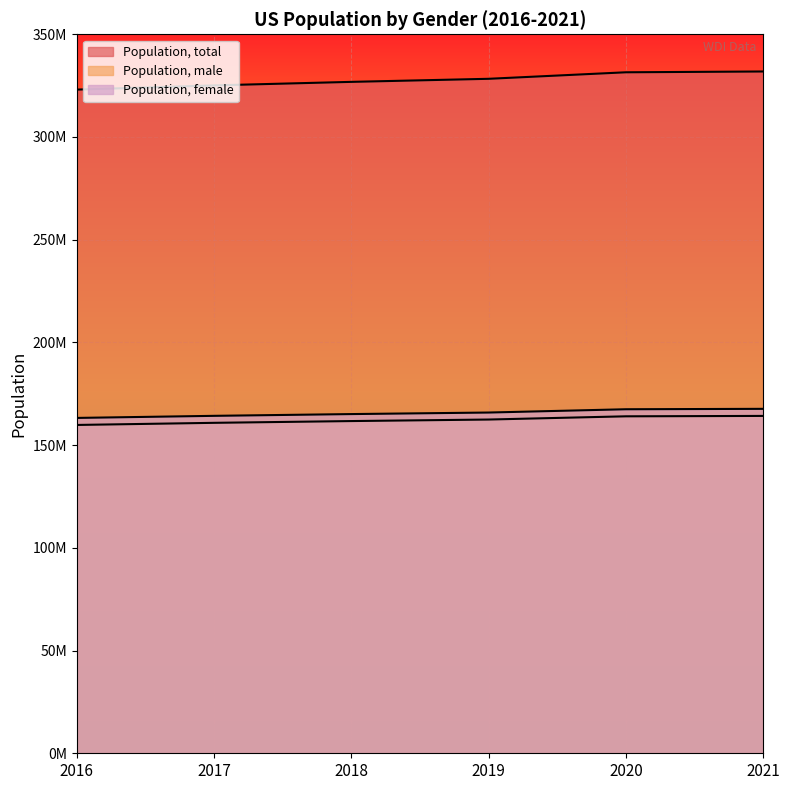

Reading left to right, what are all the values shown in this chart?

Population, total: 2016=323071755	2017=325122128	2018=326838199	2019=328329953	2020=331501080	2021=331893745
Population, male: 2016=159825817	2017=160859432	2018=161719493	2019=162462628	2020=164032650	2021=164224068
Population, female: 2016=163245938	2017=164262696	2018=165118706	2019=165867325	2020=167468430	2021=167669677